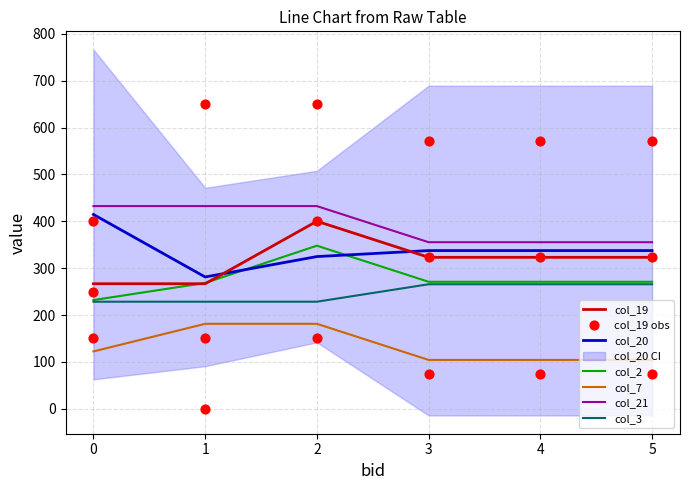

Which series contains the highest Y value?

col_19